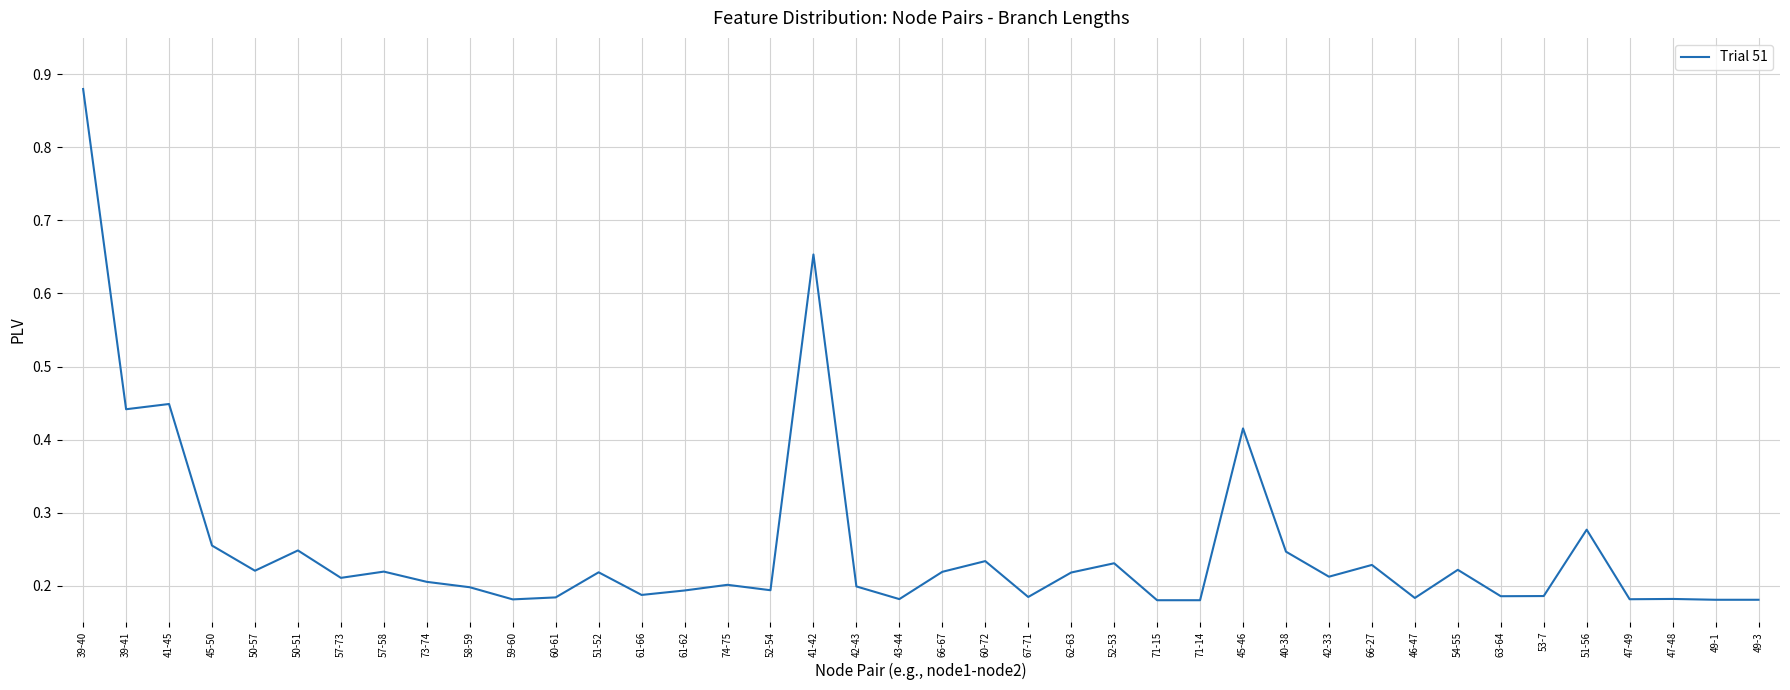

What is the change in value from 60-72 to 45-46?

+0.2